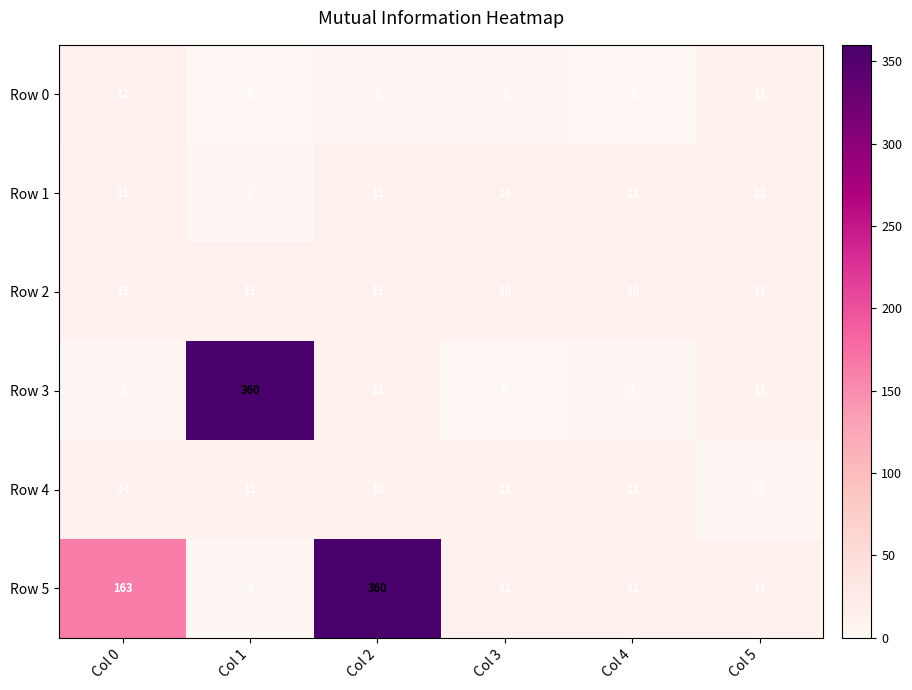

At how many categories does at least one series exceed 48?

3